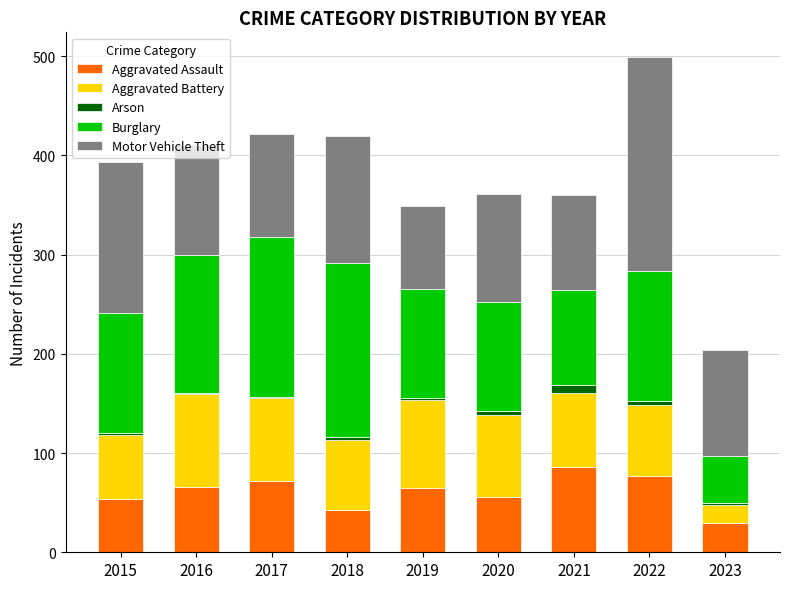

The Aggravated Assault series shows 90 at 2016. True or false?

False